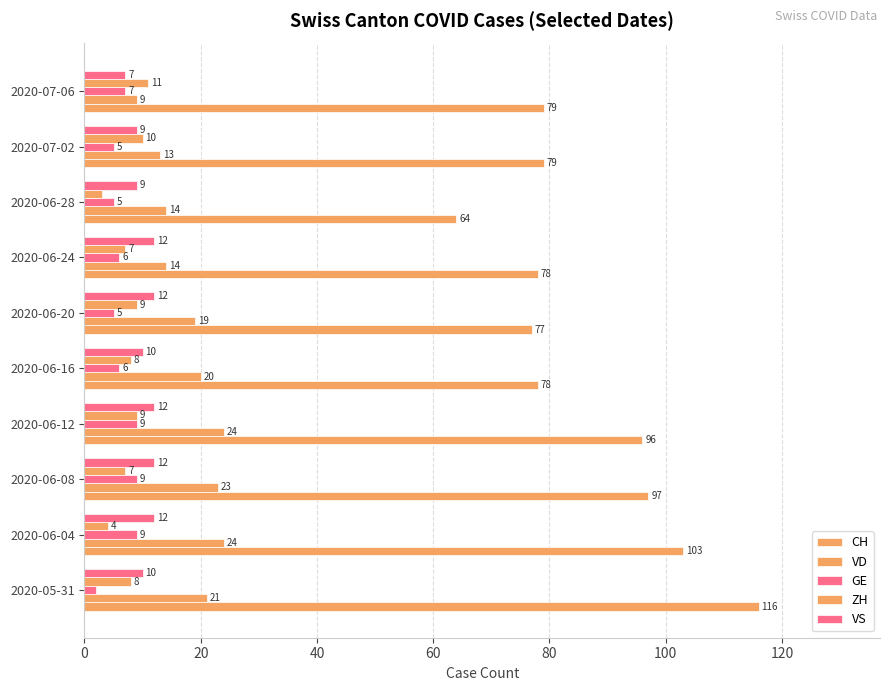

How many data points does each series have?

10